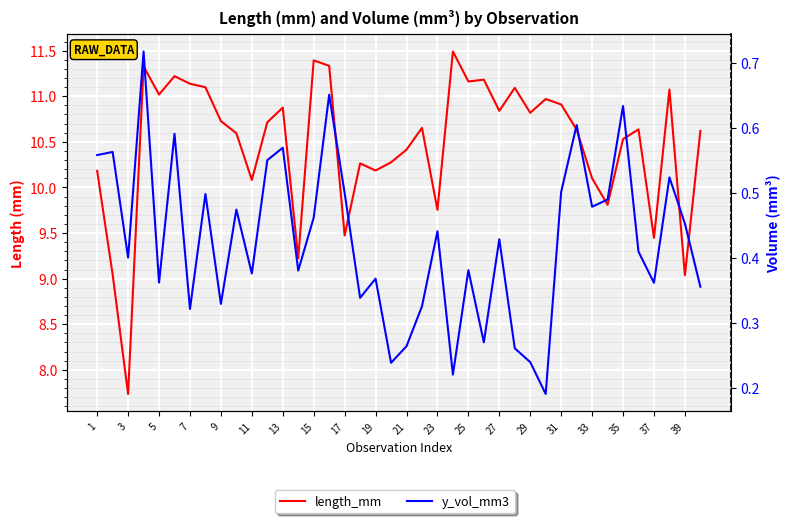

Where is length_mm nearest to the value 9?

39